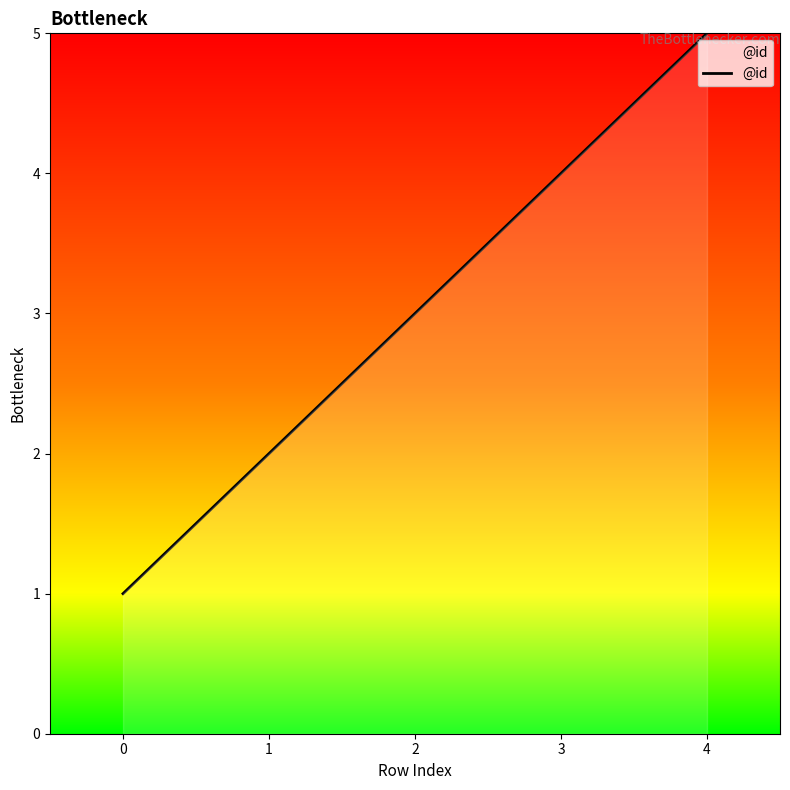

Read the value at 2.

3